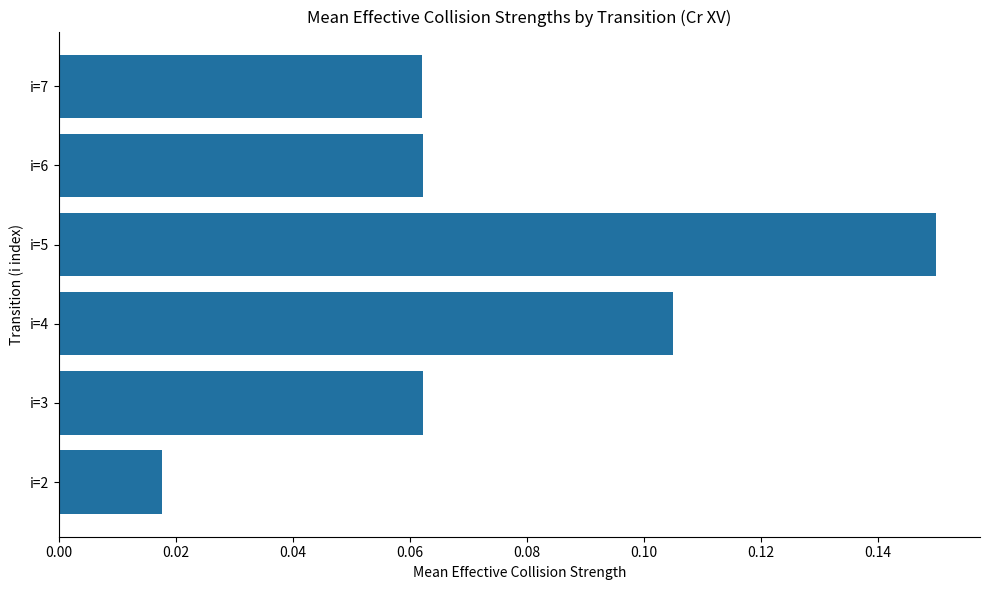

Which category has the lowest value across all series?

i=2